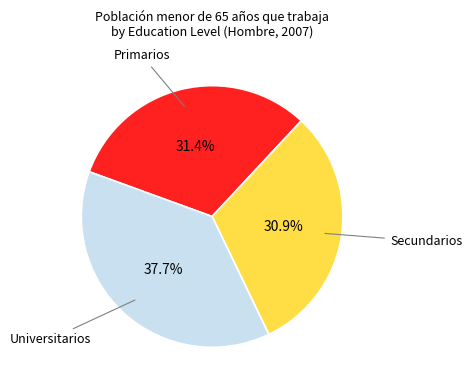

Is there a majority slice in this chart?

No